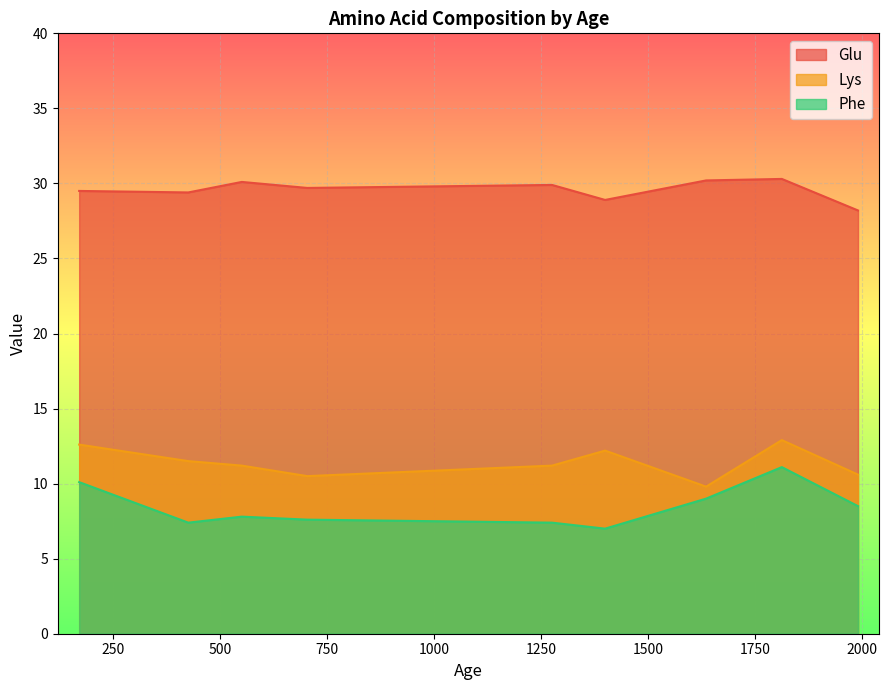

How many lines are shown in the chart?

3